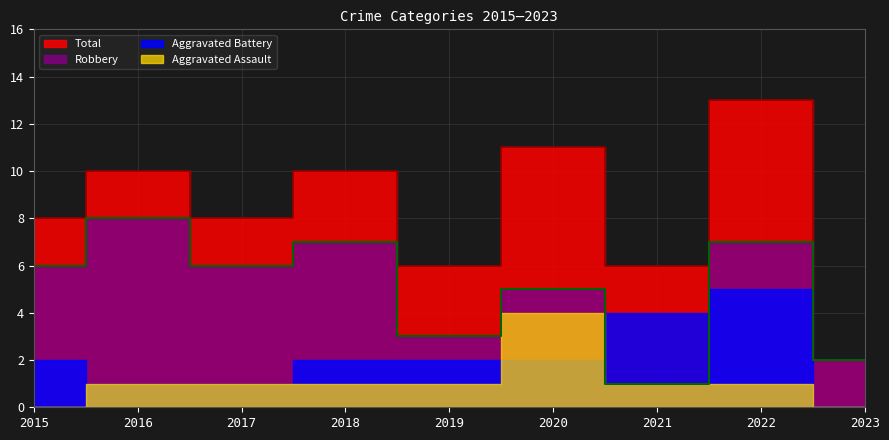

How many interior local peaks does the Robbery series have?

4